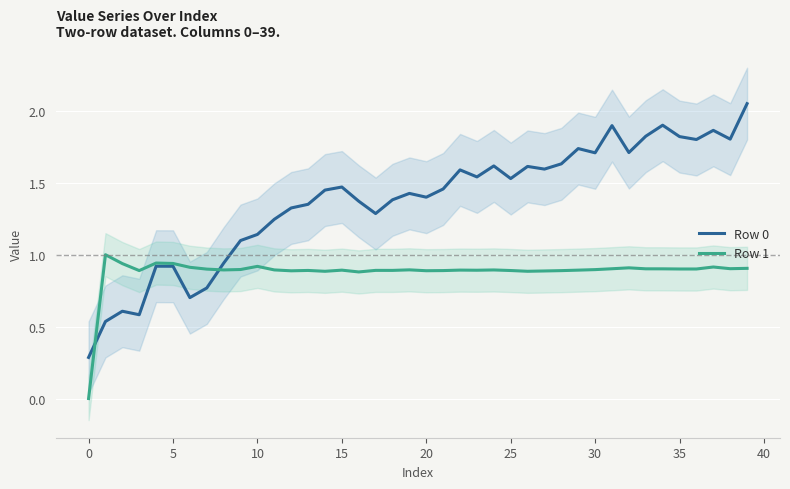

True or false: Row 0 has a value of 1.9 at 18.

False